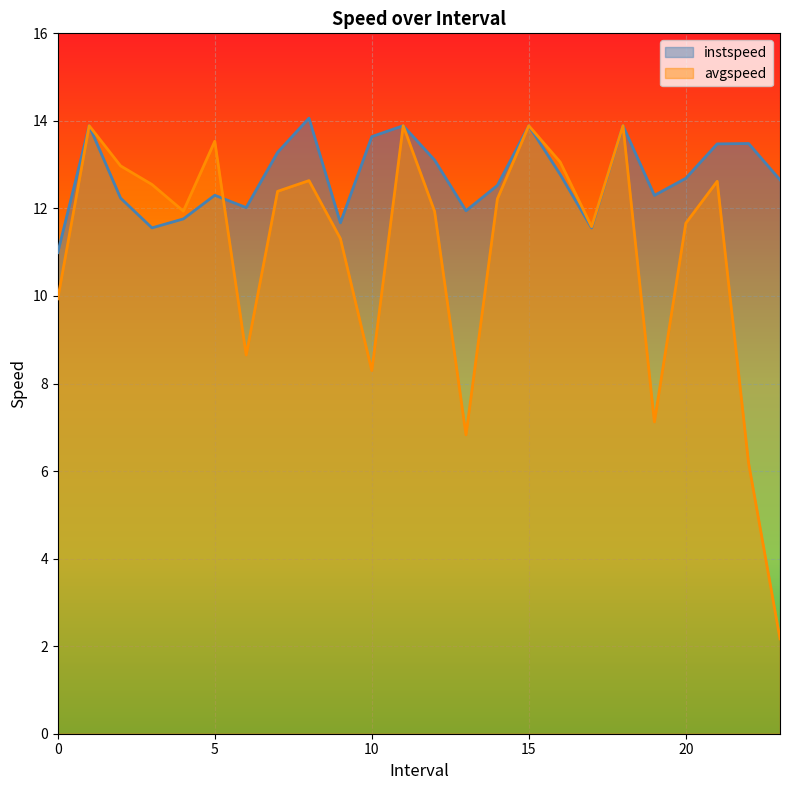

True or false: avgspeed and instspeed cross at least once.

True